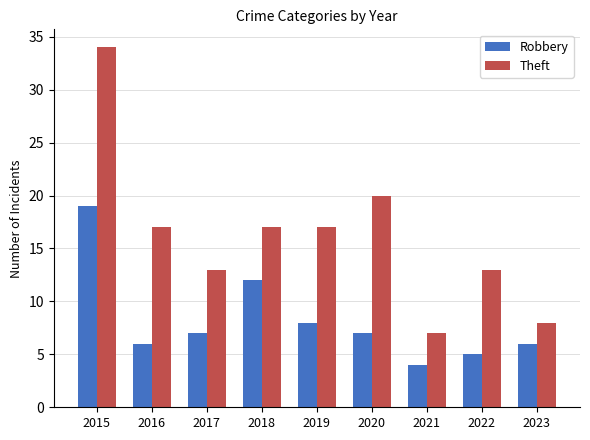

How many distinct data groups are displayed?

2